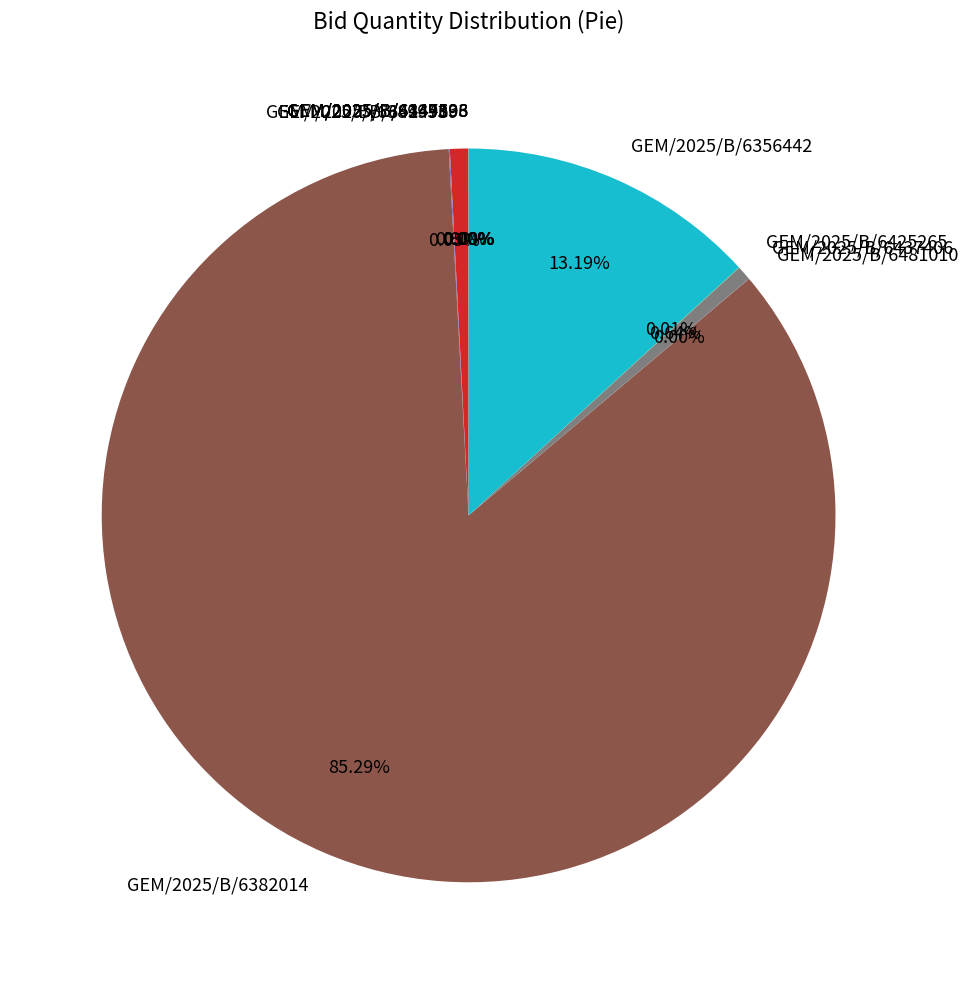

What is the ratio of the value at GEM/2025/B/6437406 to the value at GEM/2025/B/6414989?

0.8